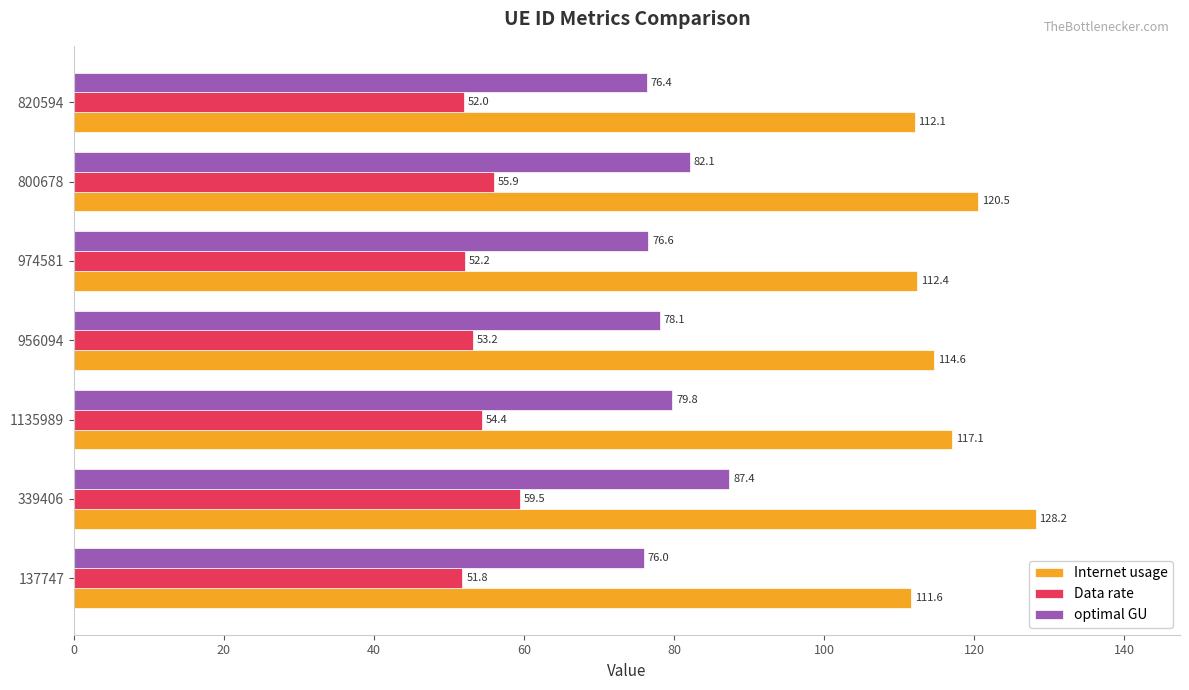

Which series has the largest total across all categories?

Internet usage